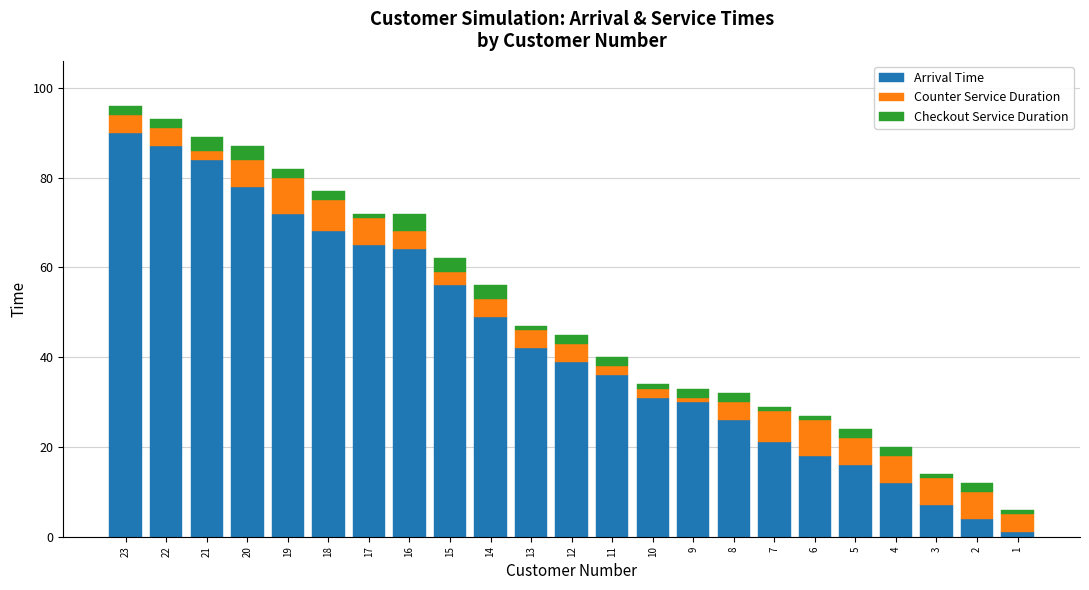

What are all the series names shown in the legend?

Arrival Time, Counter Service Duration, Checkout Service Duration